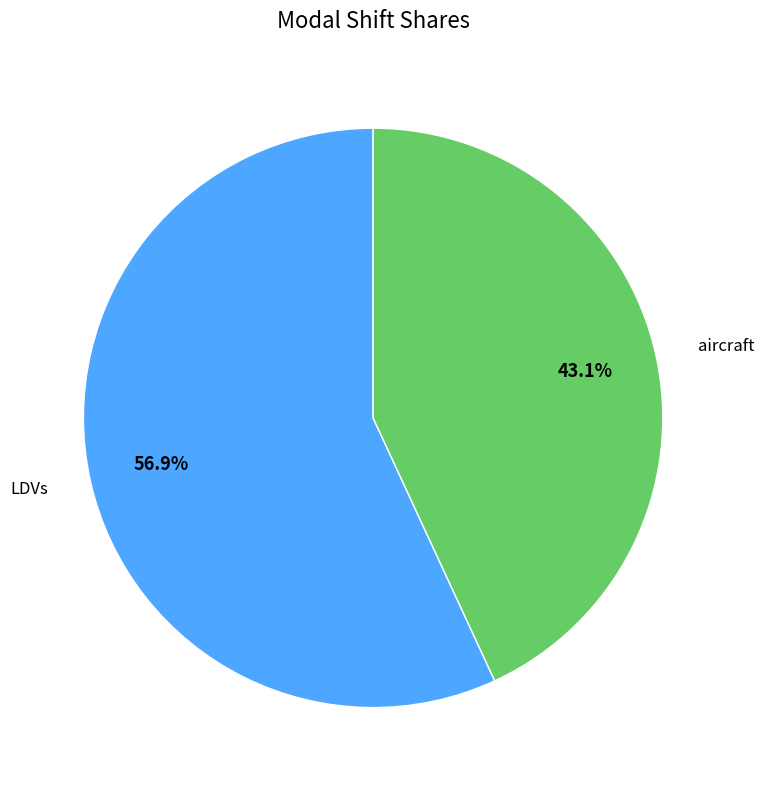

To the nearest percent, what portion does LDVs represent?

57%